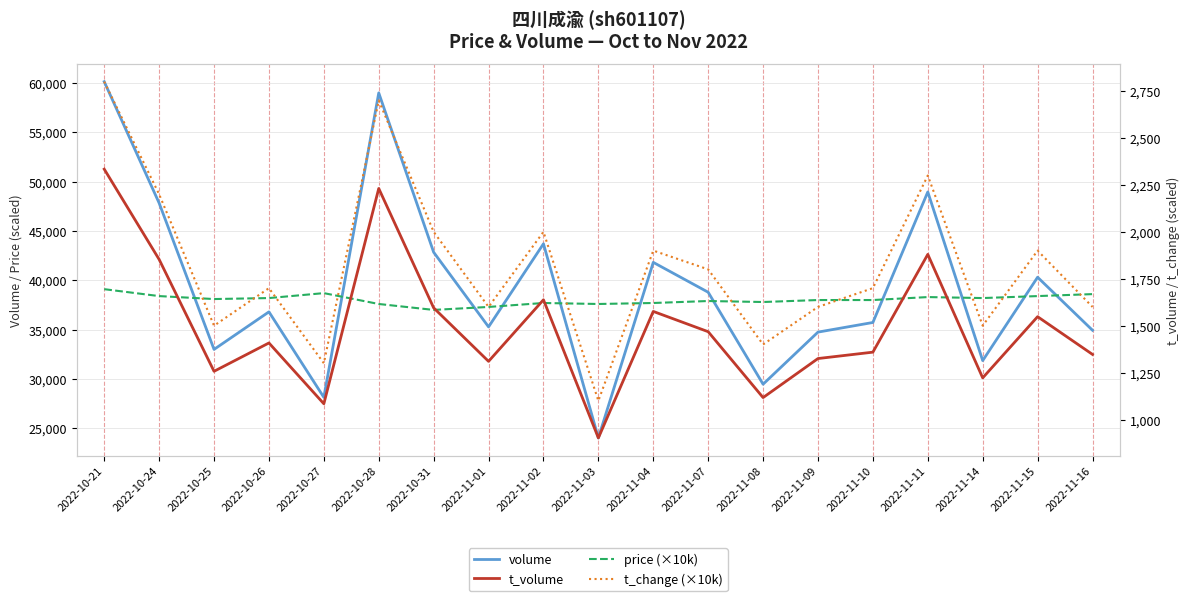

Which label corresponds to the smallest value in the chart?

2022-11-03